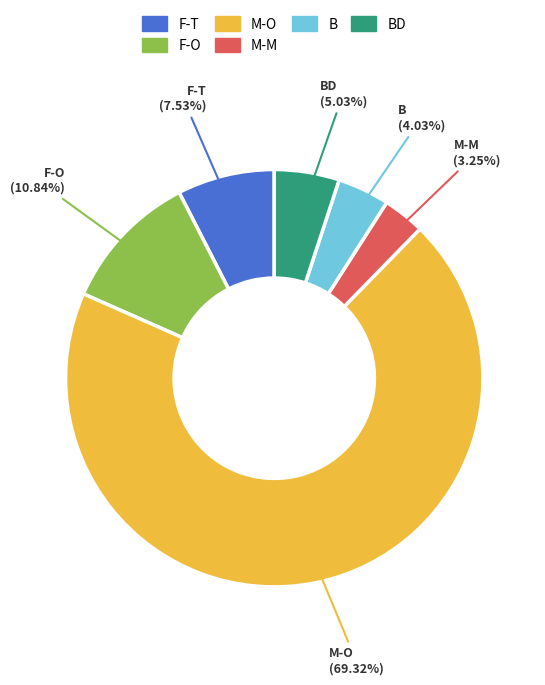

Count the number of slices in the pie.

6